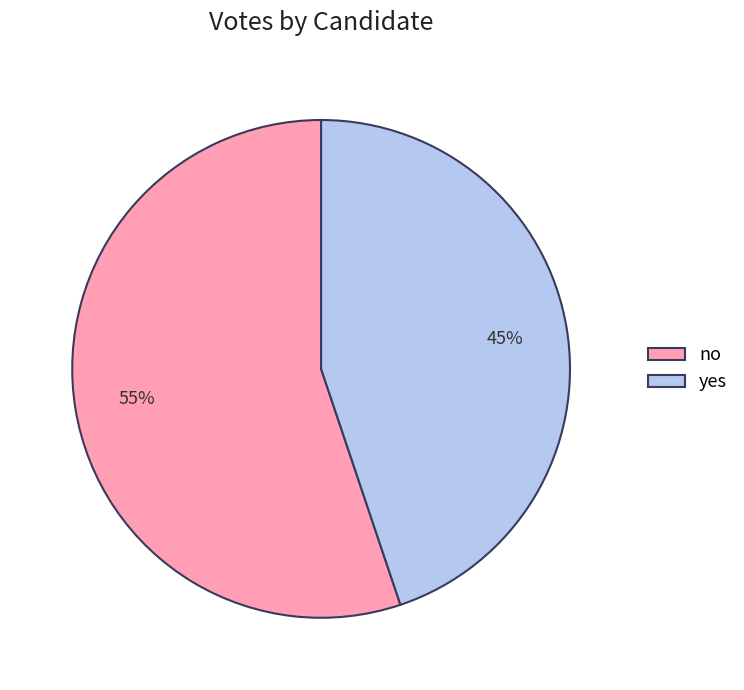

True or false: no accounts for 46% of the total.

False